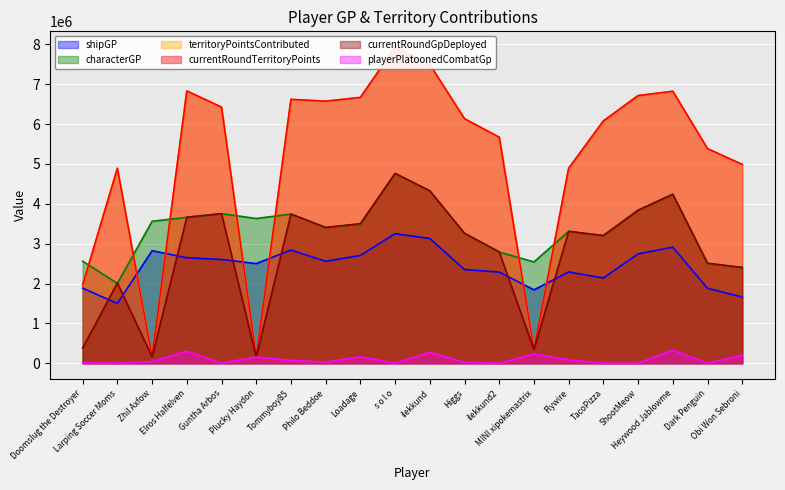

In currentRoundGpDeployed, how many points are higher than both neighbors (excluding endpoints)?

6